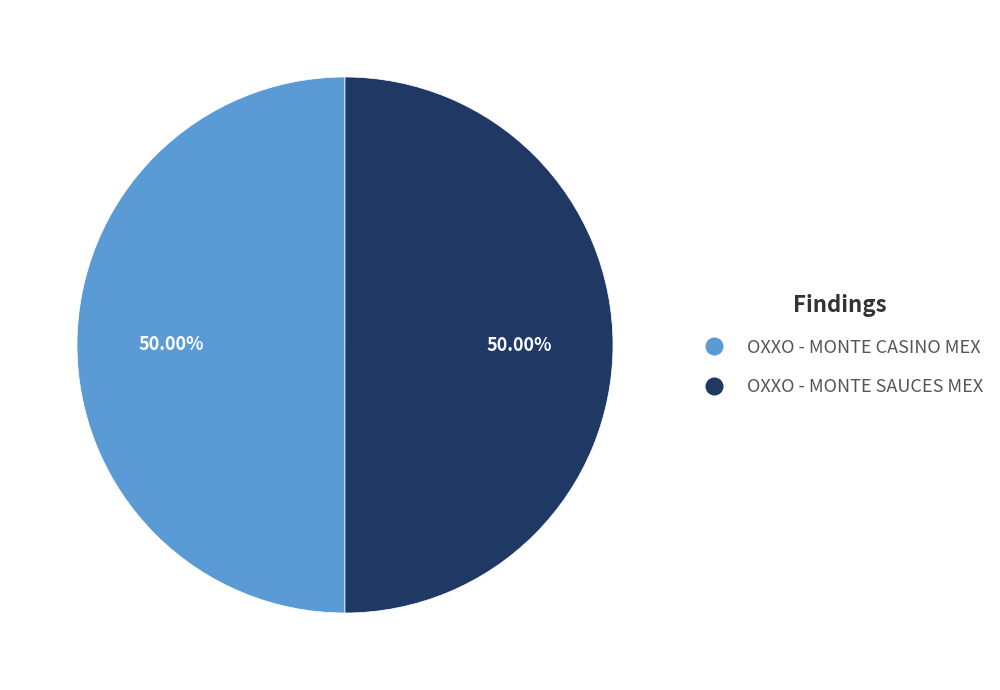

To the nearest percent, what percentage of the pie is OXXO - MONTE CASINO MEX?

50%